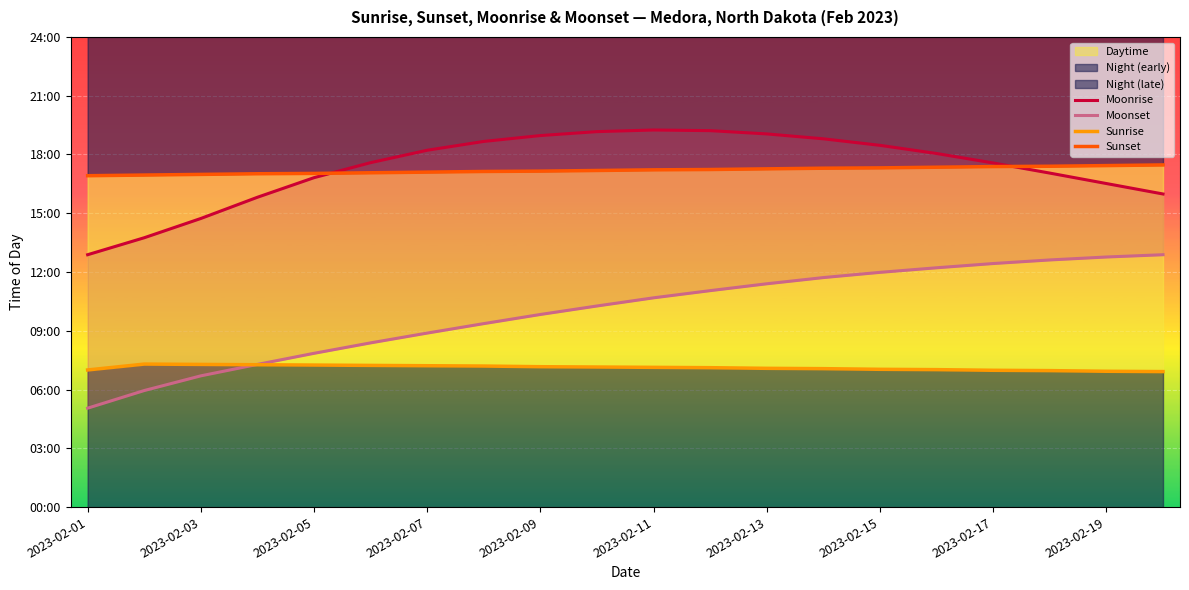

What are all the series names shown in the legend?

Moonrise, Moonset, Sunrise, Sunset